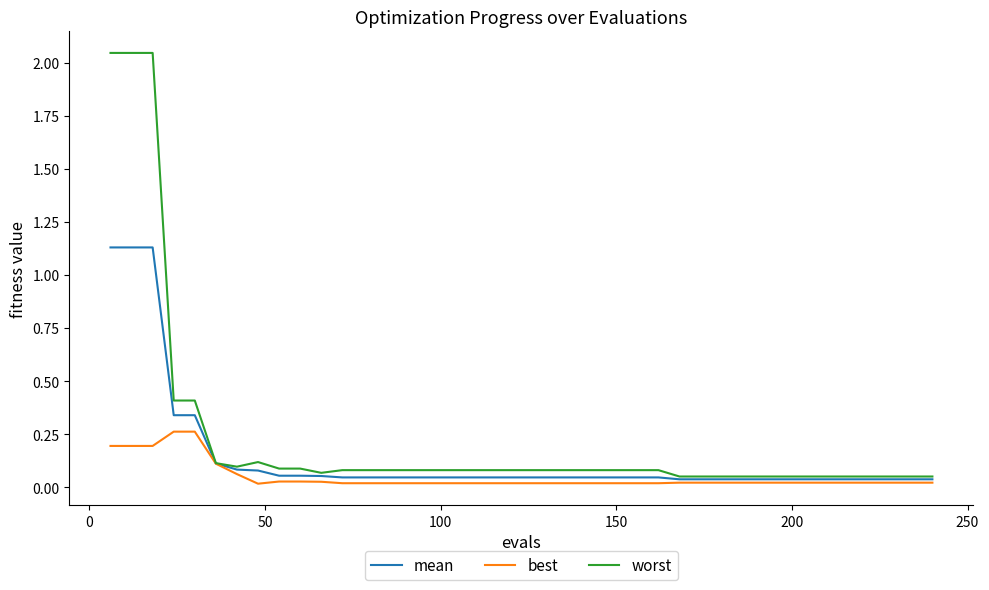

Which series has the largest range (max minus min)?

worst